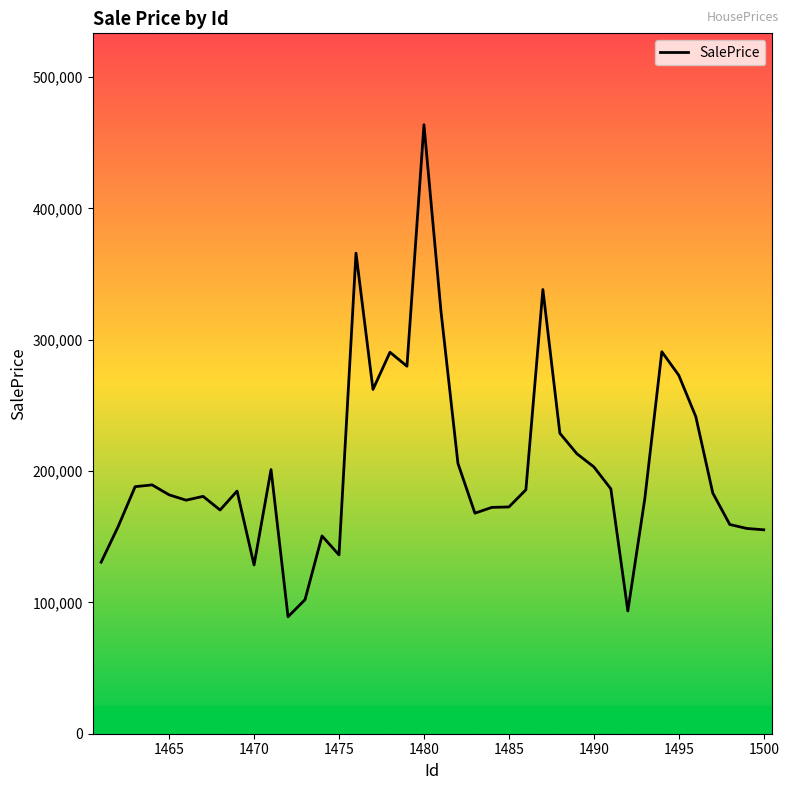

What is the difference between the maximum and minimum values?

374643.9